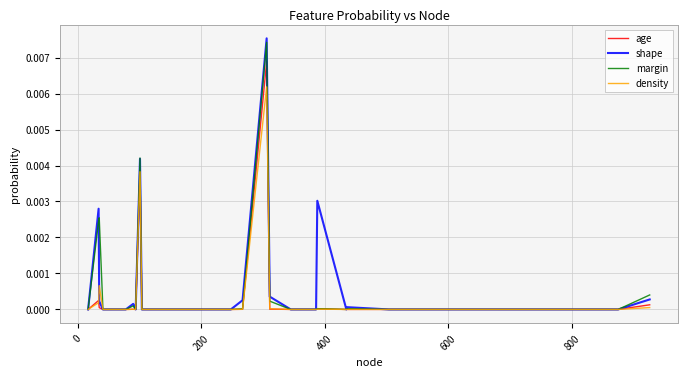

Between which two adjacent categories do shape and density first intersect?

0 and 200